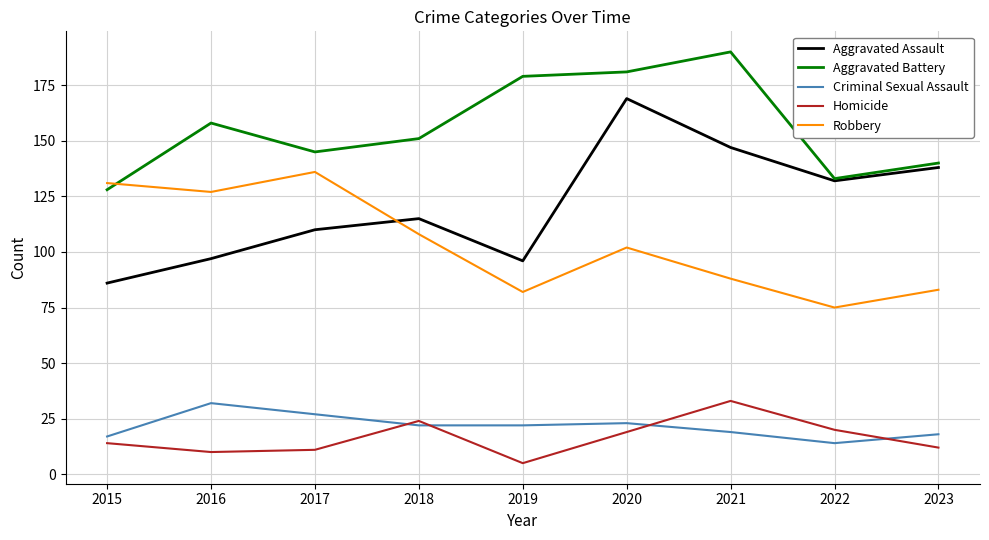

Which series has the largest range (max minus min)?

Aggravated Assault